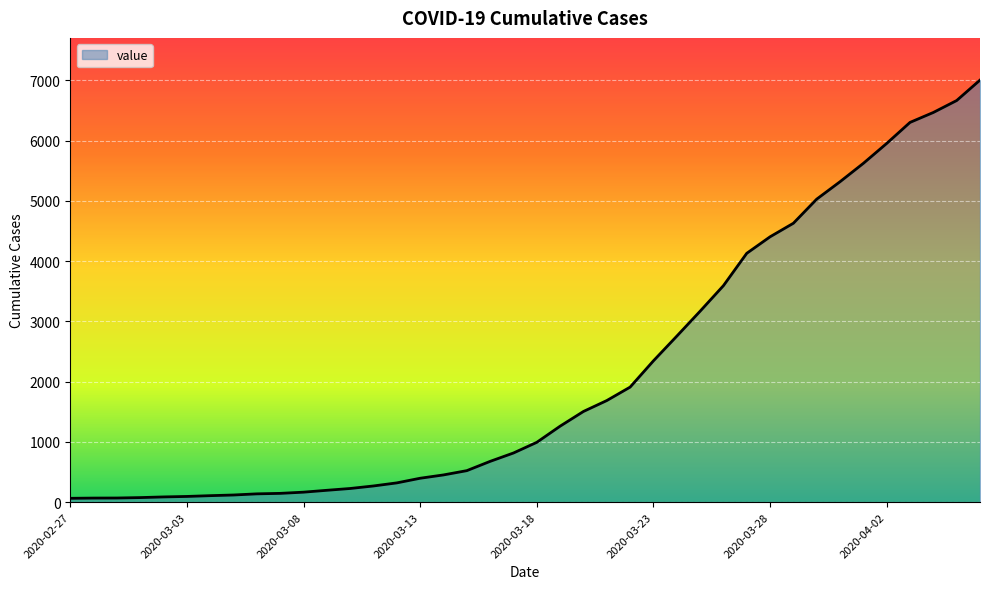

What is the maximum value shown in the chart?

7003